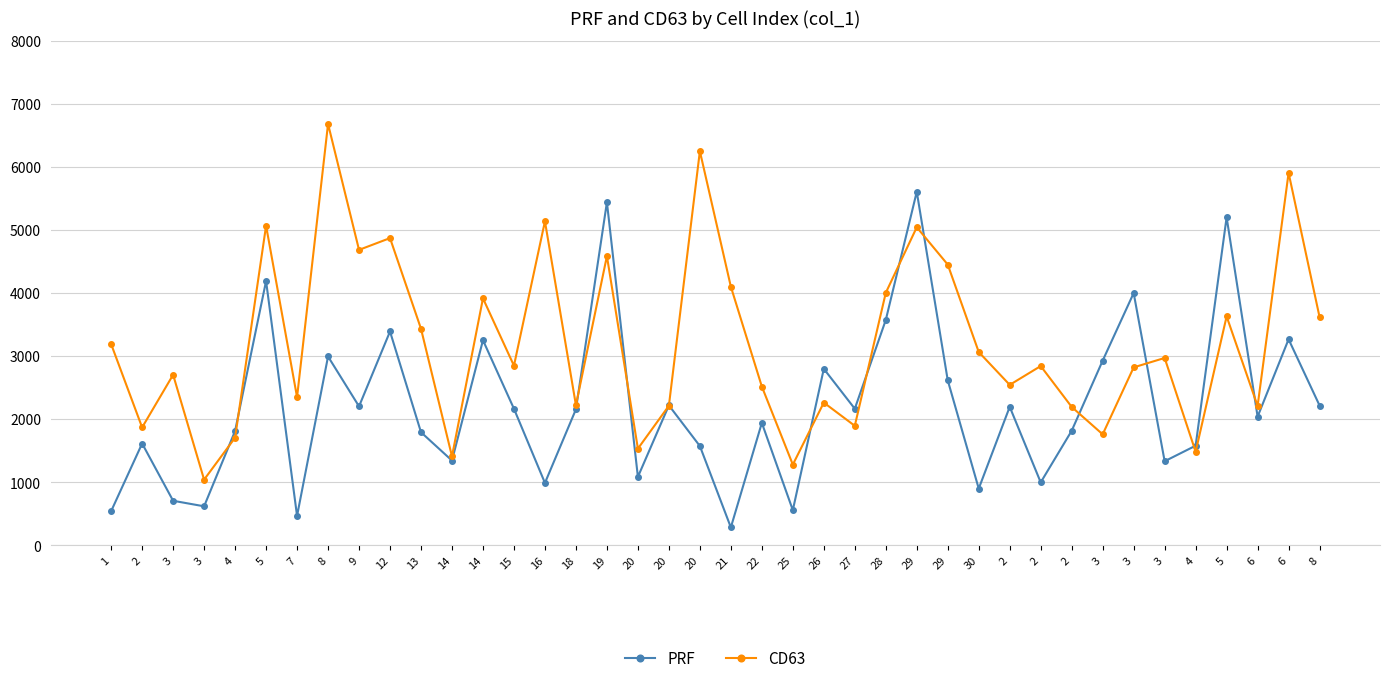

Which has a higher value, 3 or 19?

19